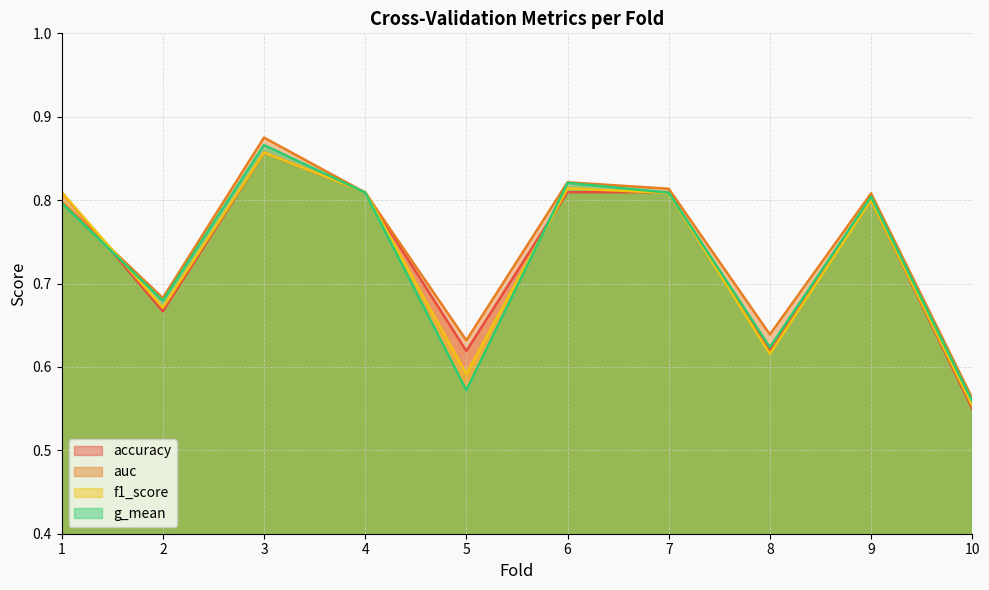

The value of f1_score at 8 is 0.3. True or false?

False